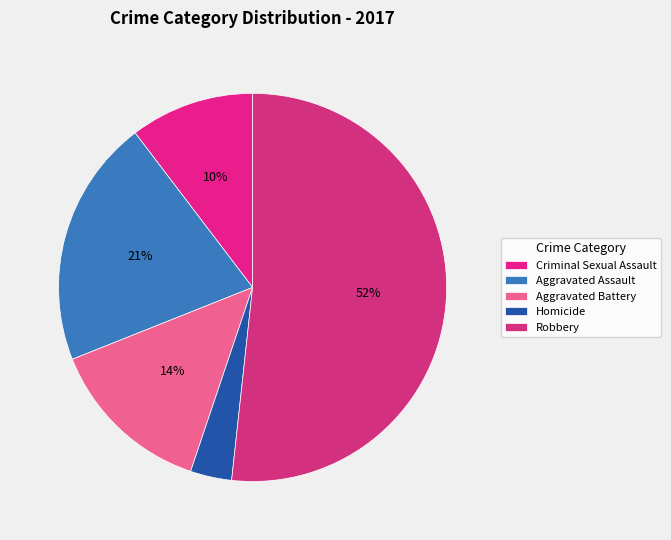

Rank the categories by value from highest to lowest.

Robbery, Aggravated Assault, Aggravated Battery, Criminal Sexual Assault, Homicide